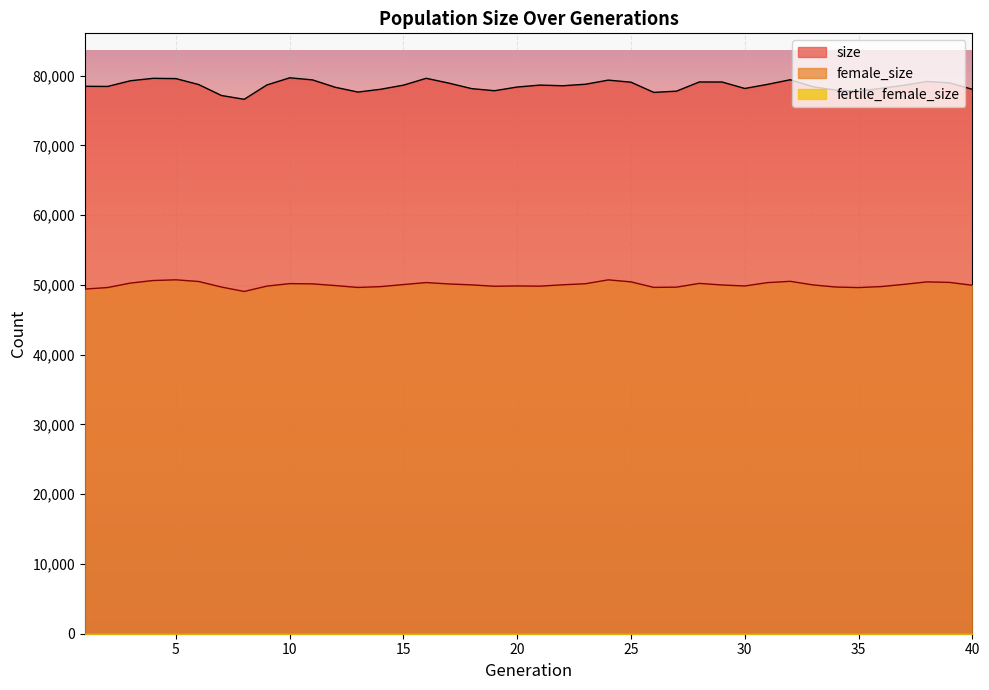

The value of female_size at 28 is 50216. True or false?

True